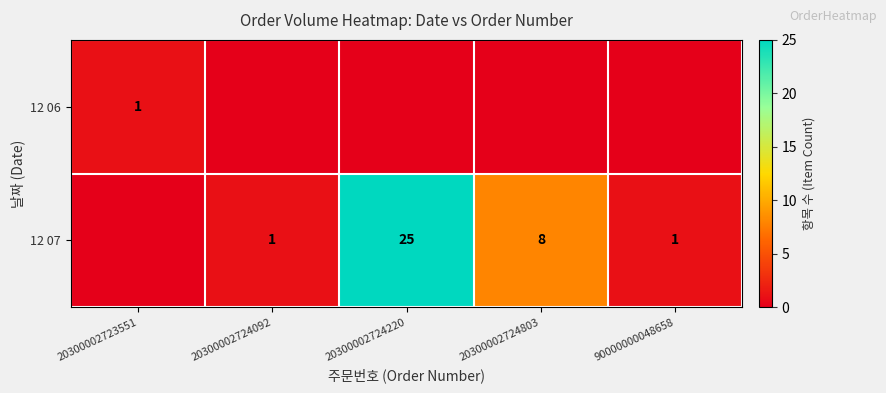

What is the difference between the highest and lowest values at 20300002724220?

25